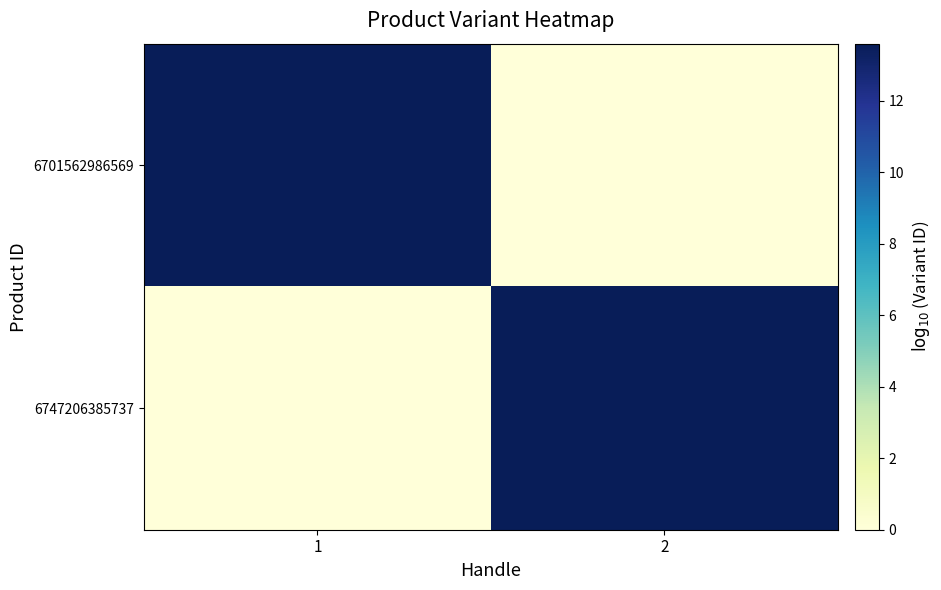

What is the total value across all series at 1?

13.6